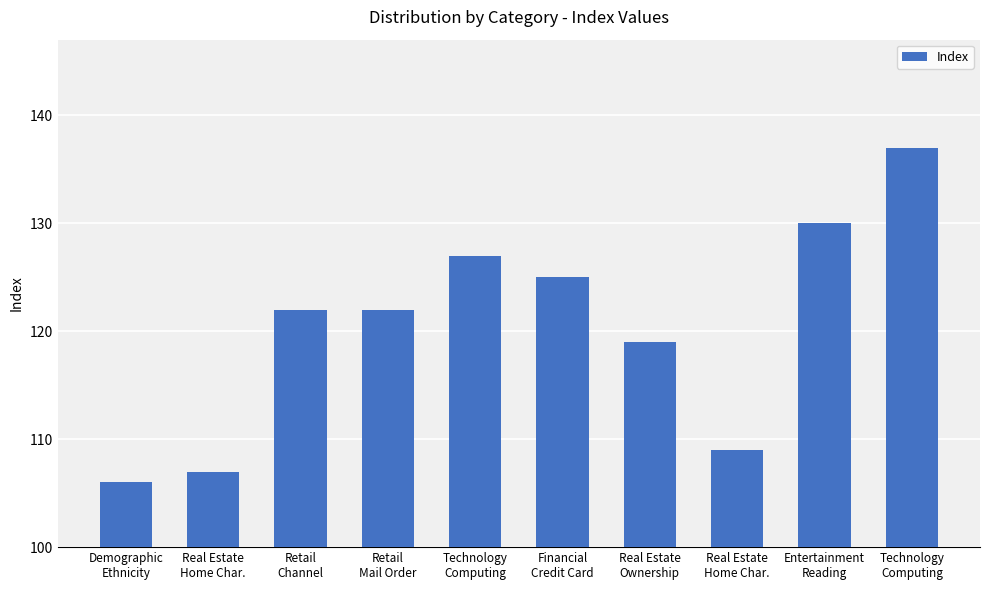

Between Entertainment
Reading and Financial
Credit Card, which is larger?

Entertainment
Reading